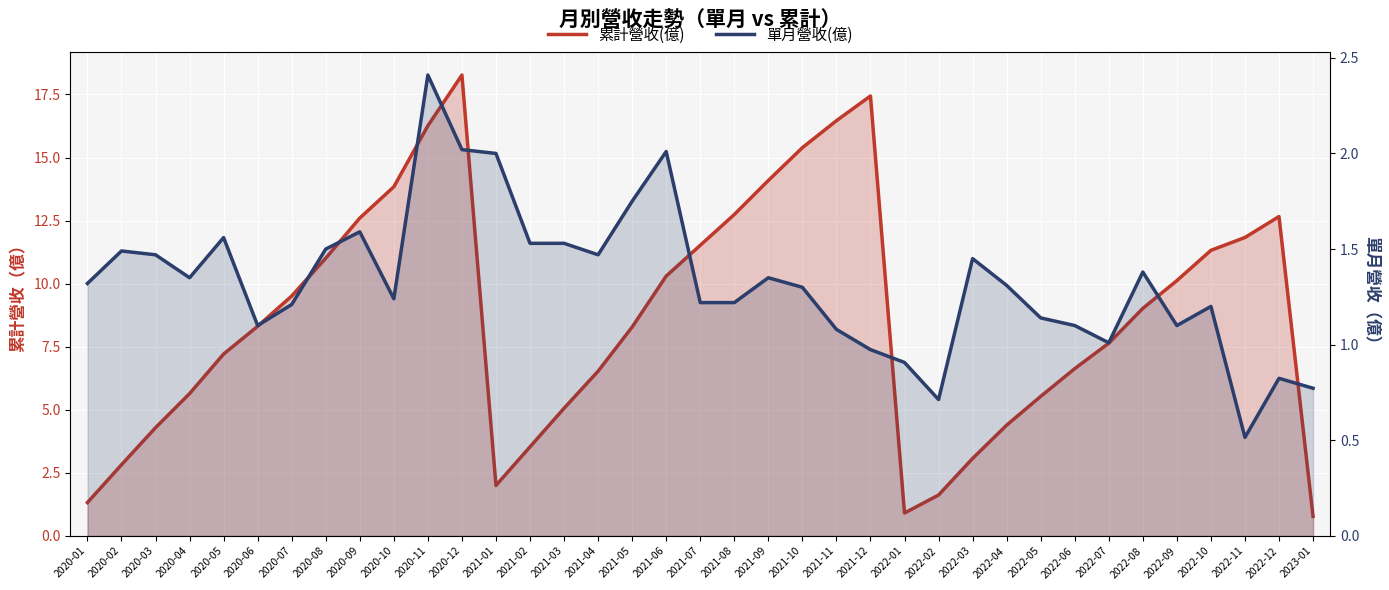

What is the label of the 5th point from the right?

2022-09